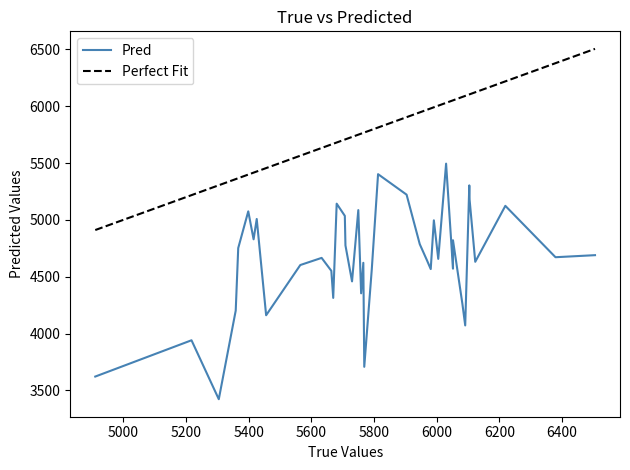

Rank the categories by Pred value from highest to lowest.

19, 13, 30, 24, 18, 22, 16, 36, 37, 21, 25, 31, 34, 17, 28, 33, 8, 12, 14, 9, 26, 20, 38, 27, 7, 23, 29, 35, 10, 39, 2, 32, 11, 4, 3, 15, 1, 6, 0, 5